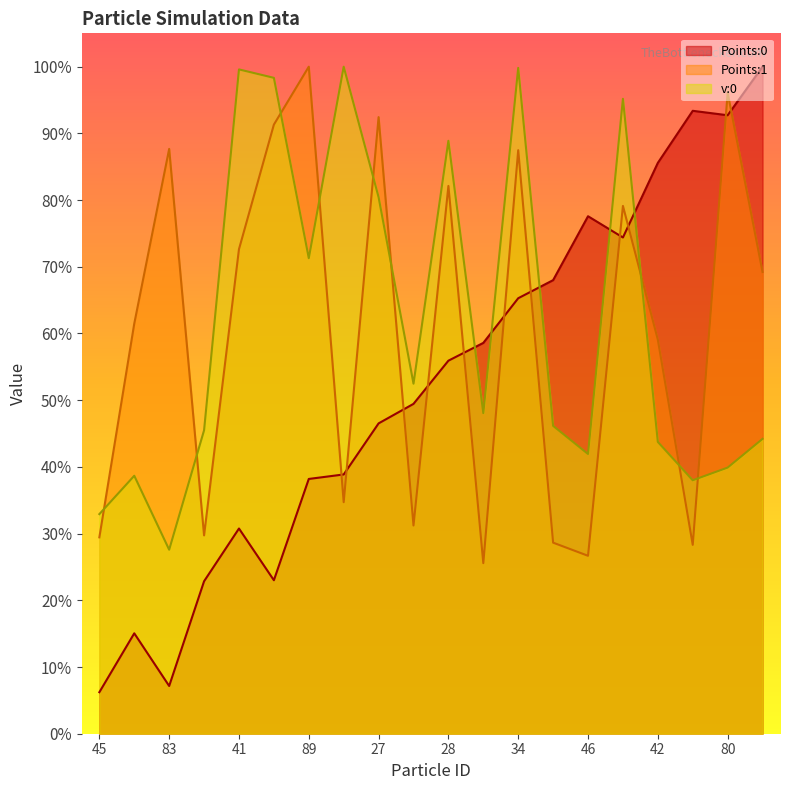

How many interior local valleys does the Points:0 series have?

4